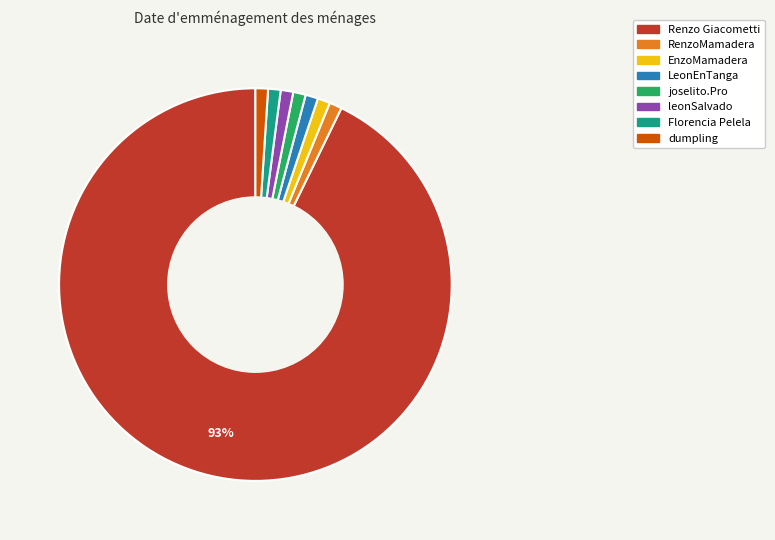

Count the number of slices in the pie.

8